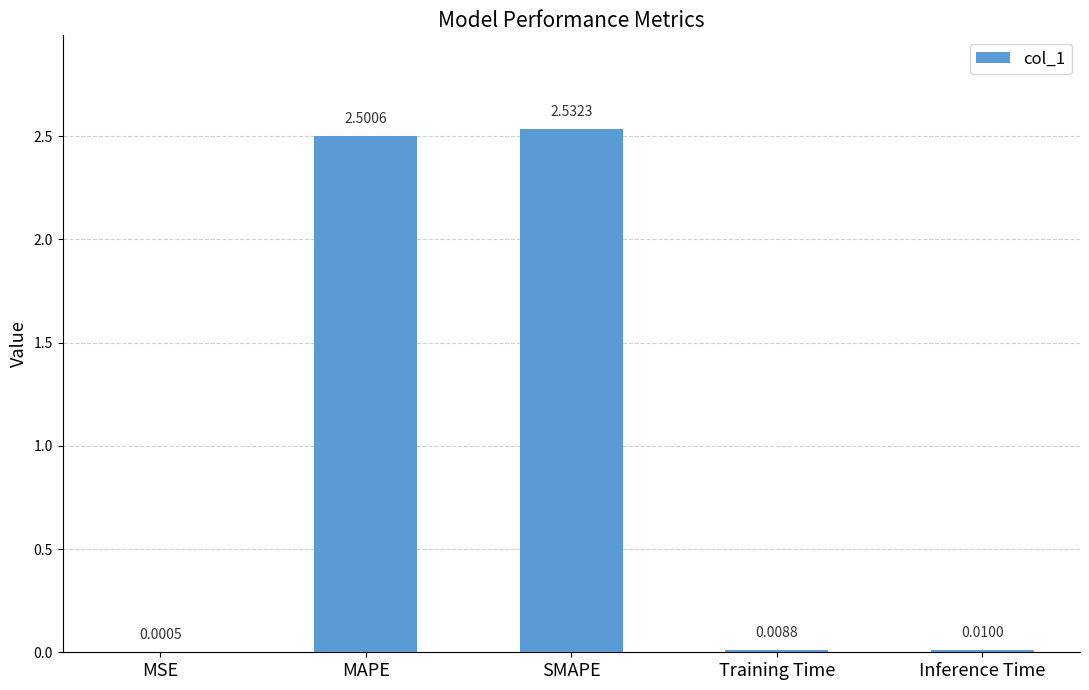

At which label is the value closest to 1?

Inference Time